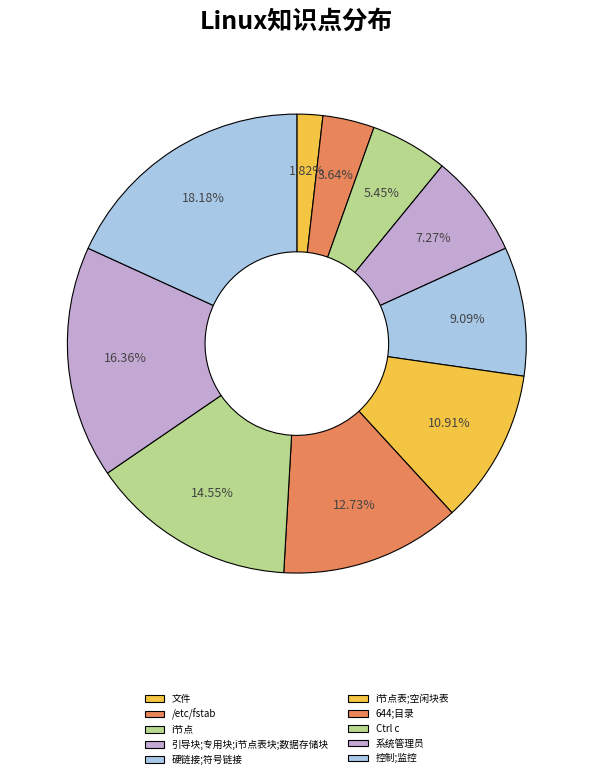

Which has a higher value, i节点表;空闲块表 or /etc/fstab?

i节点表;空闲块表